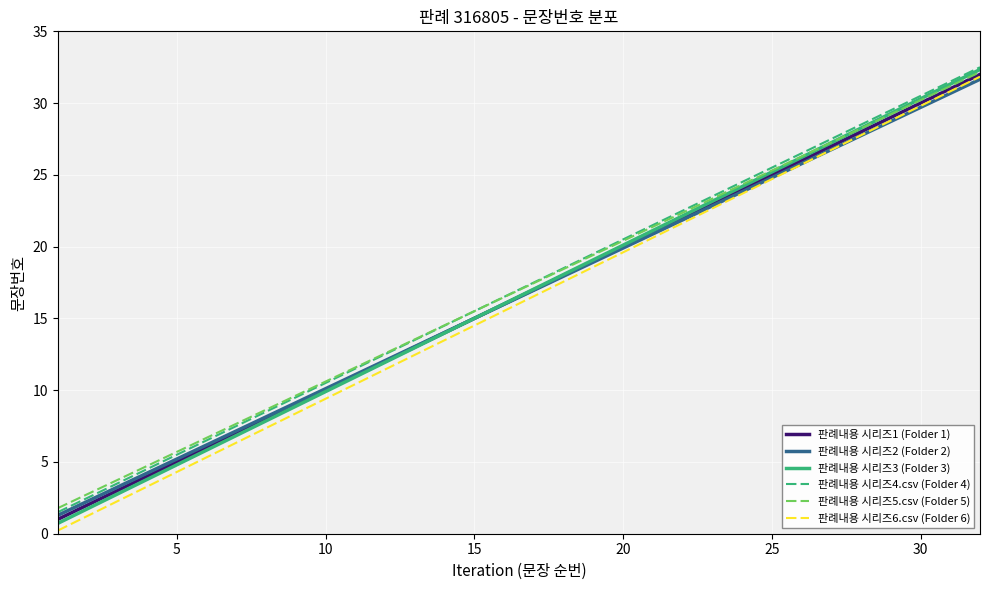

What is the highest value of the 판례내용 시리즈2 (Folder 2) series?

31.7